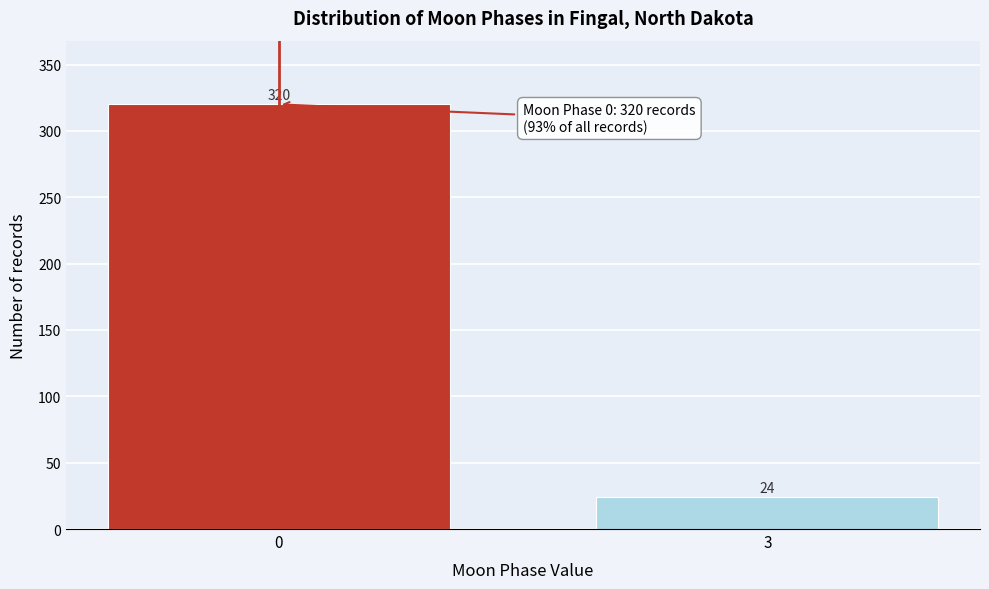

Reading left to right, what are all the values shown in this chart?

320	24